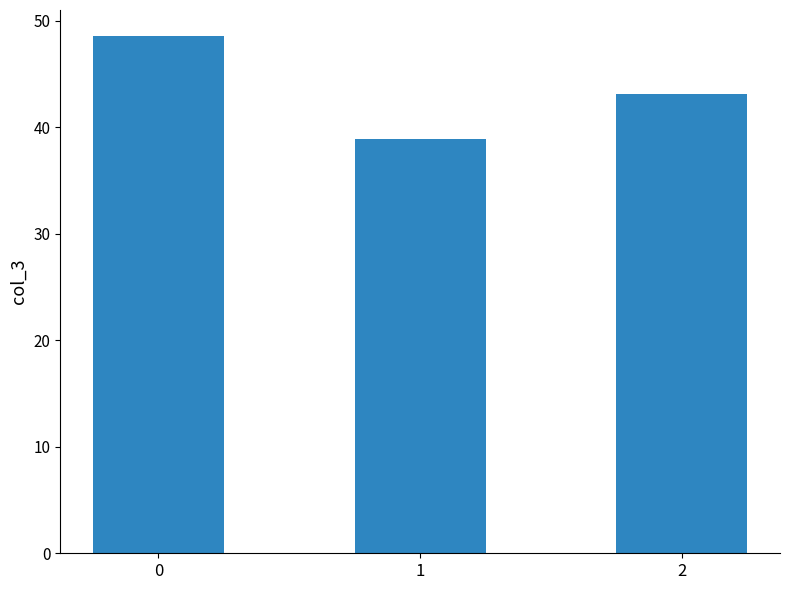

Are the bars grouped side by side (vs. stacked)?

No